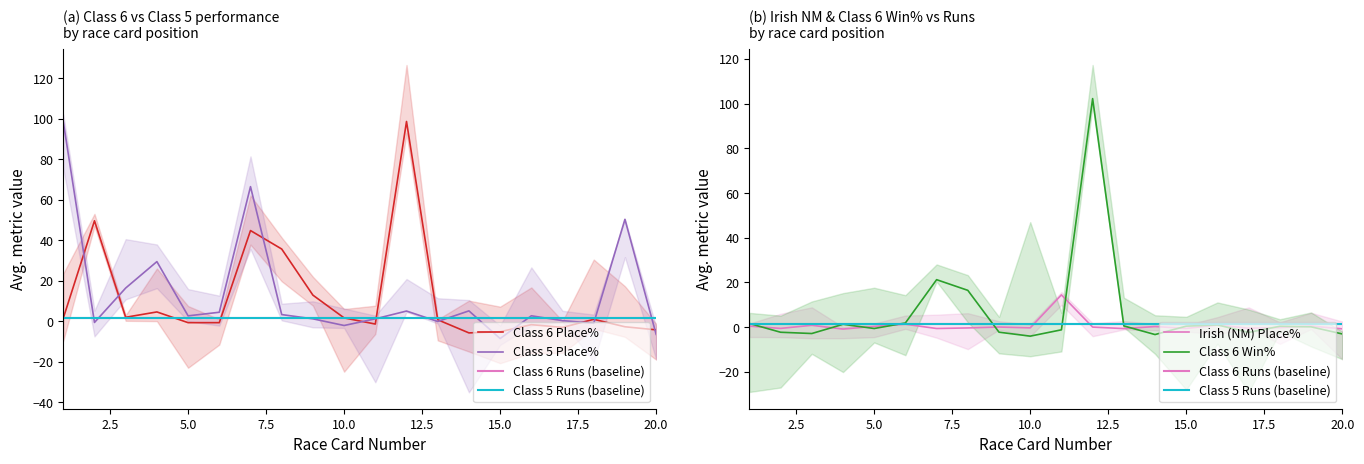

How many lines are shown in the chart?

4